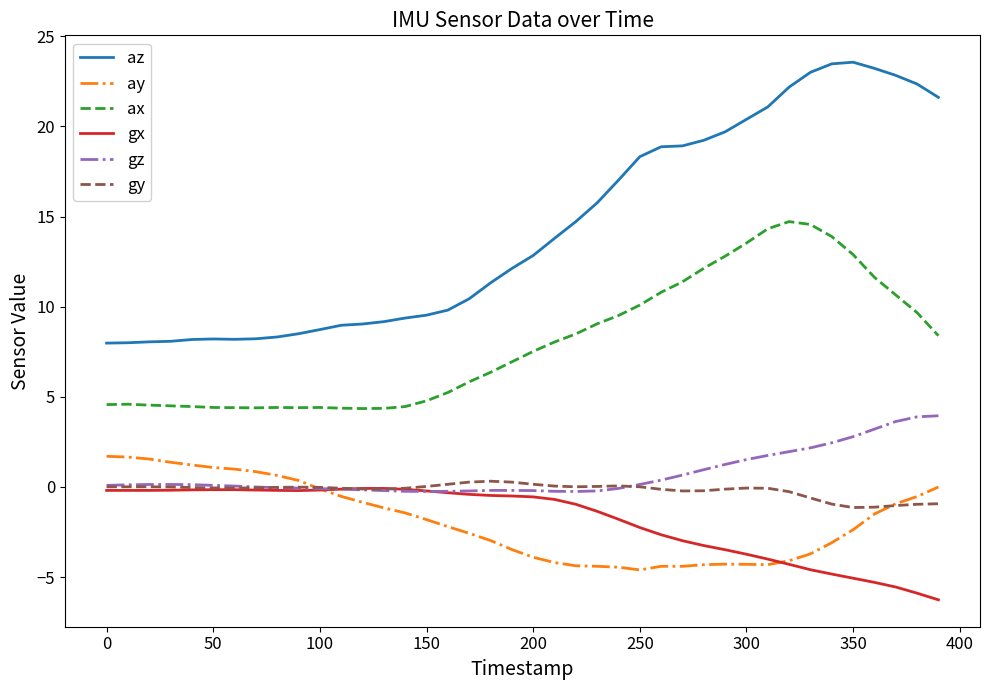

True or false: ax and gy intersect in this chart.

False